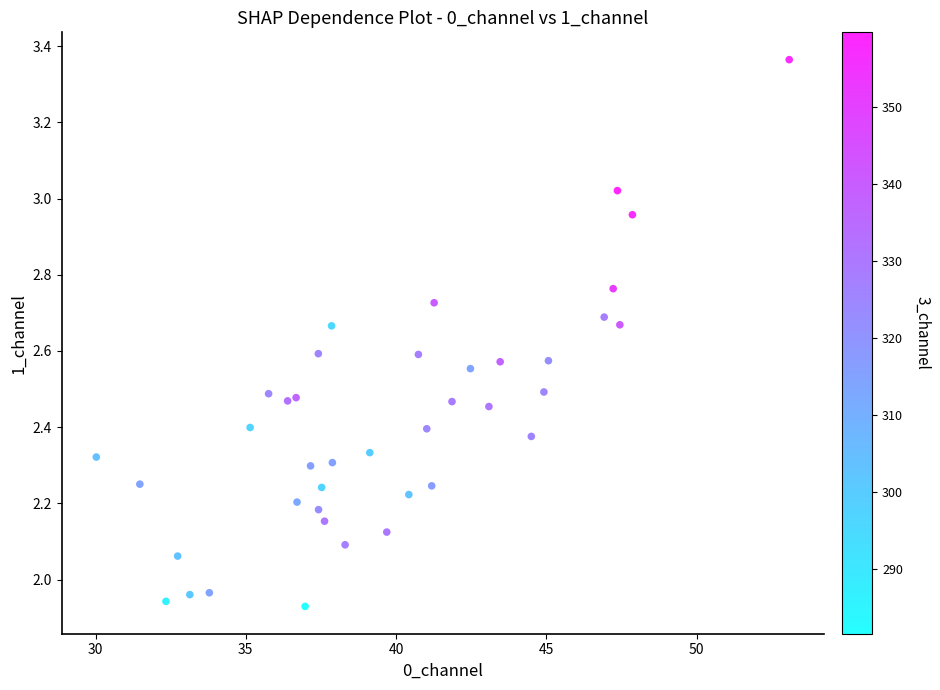

What is the range of Y values (max minus min)?

1.4